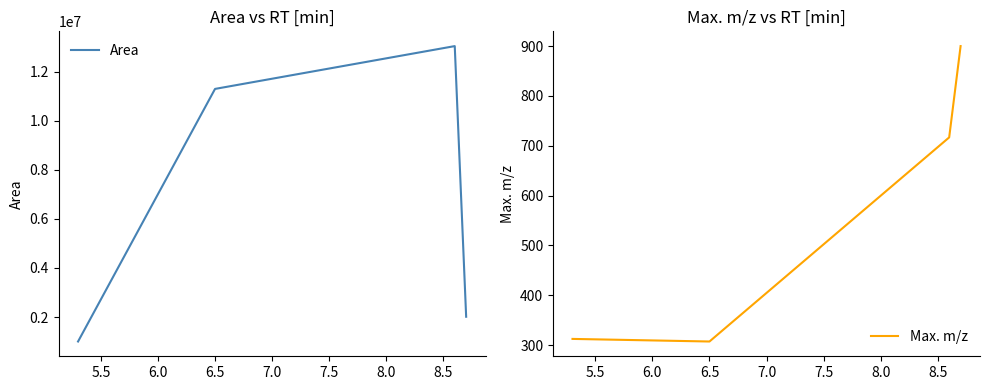

Is this an area chart (filled region under the line)?

No